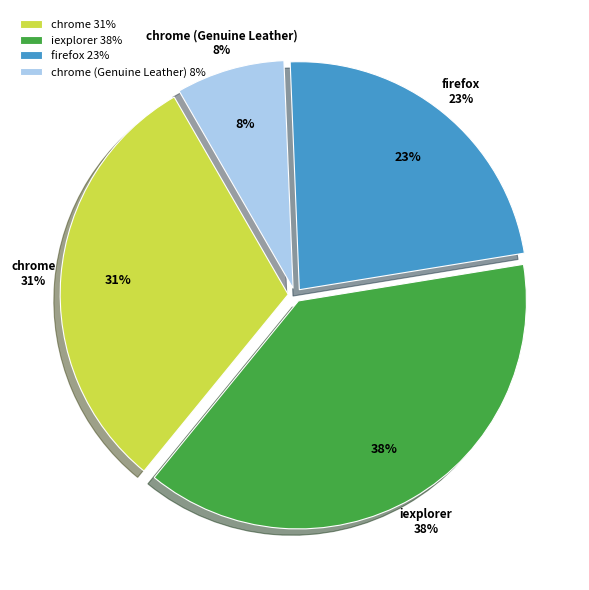

To the nearest percent, what percentage of the pie is chrome (Genuine Leather)?

8%